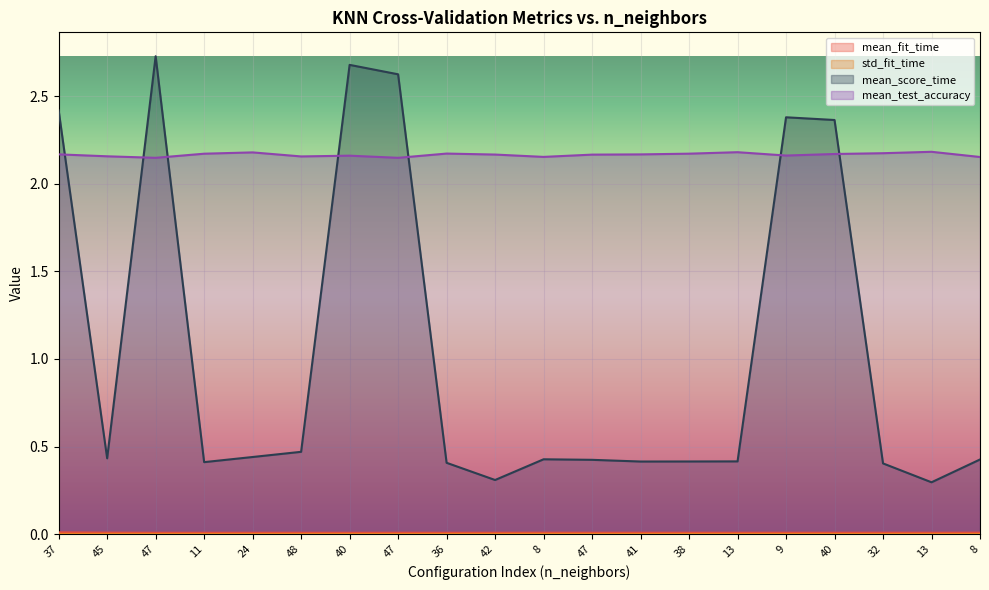

What is the total value across all series at 32?

2.6